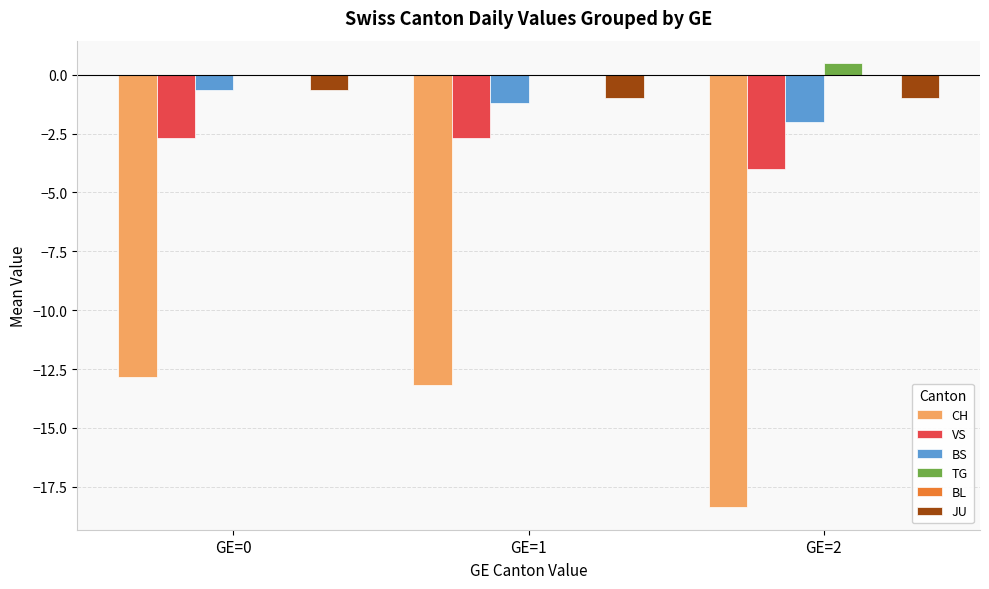

Reading left to right, extract all data points from this chart.

CH: GE=0=-12.8	GE=1=-13.2	GE=2=-18.4
VS: GE=0=-2.7	GE=1=-2.7	GE=2=-4.0
BS: GE=0=-0.7	GE=1=-1.2	GE=2=-2.0
TG: GE=0=0.0	GE=1=0.0	GE=2=0.5
JU: GE=0=-0.7	GE=1=-1.0	GE=2=-1.0